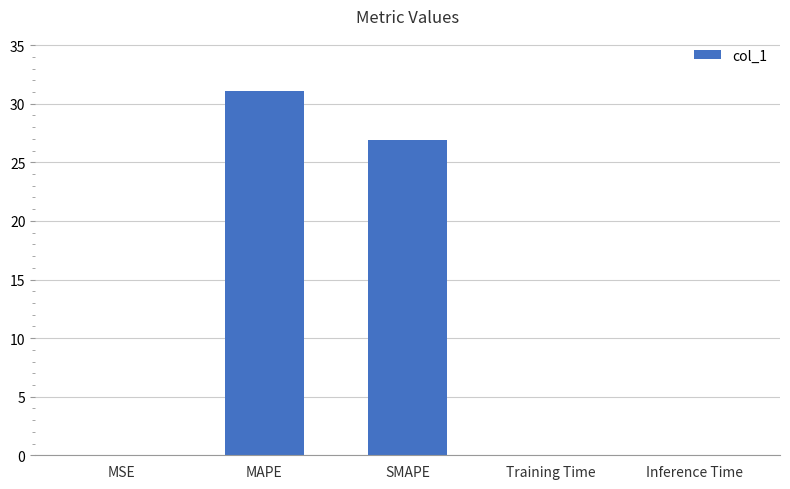

Which label corresponds to the largest value in the chart?

MAPE